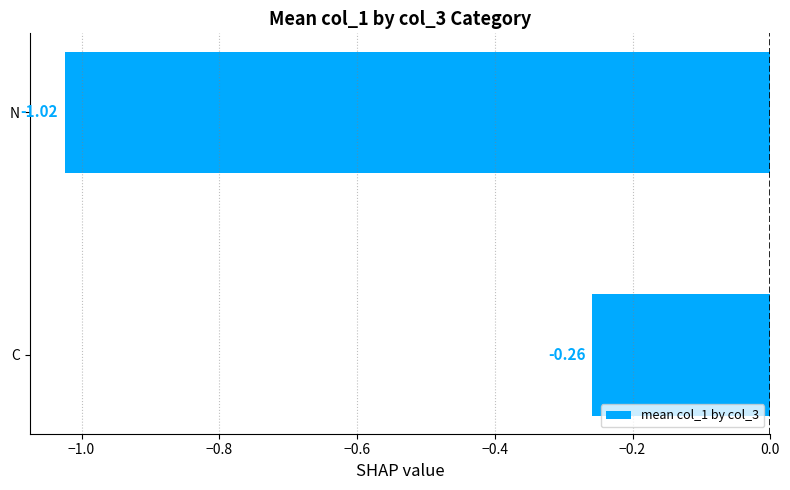

What is the change in value from C to N?

-0.8